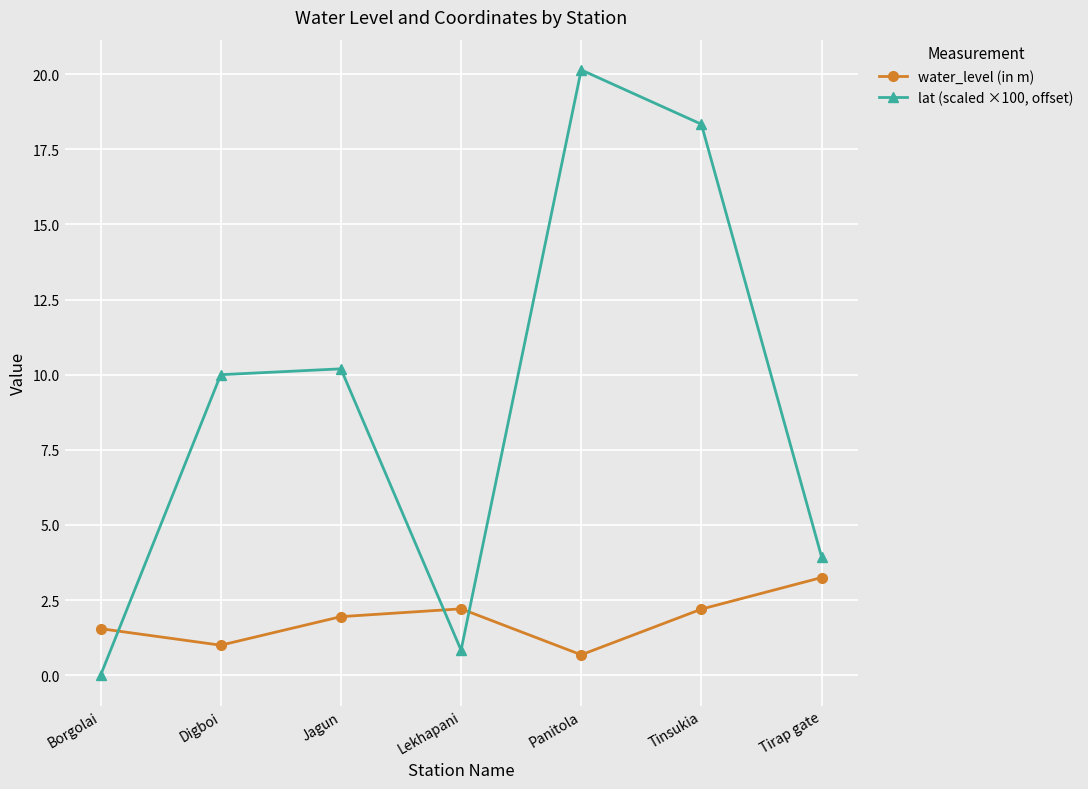

What is the spread (max minus min) of values at Tinsukia?

16.1